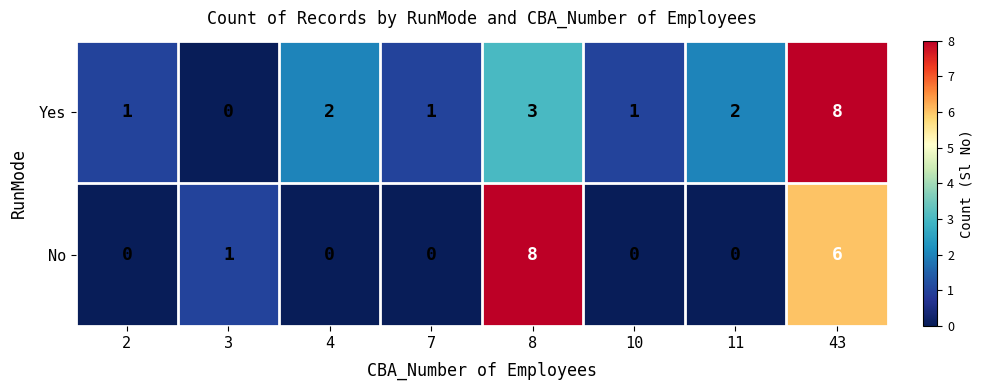

How many distinct data groups are displayed?

2